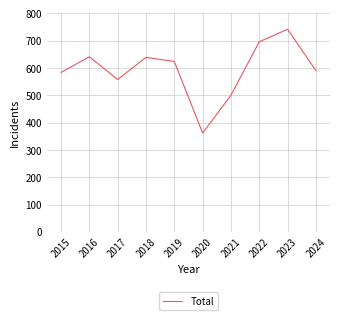

What is the smallest value displayed?

362